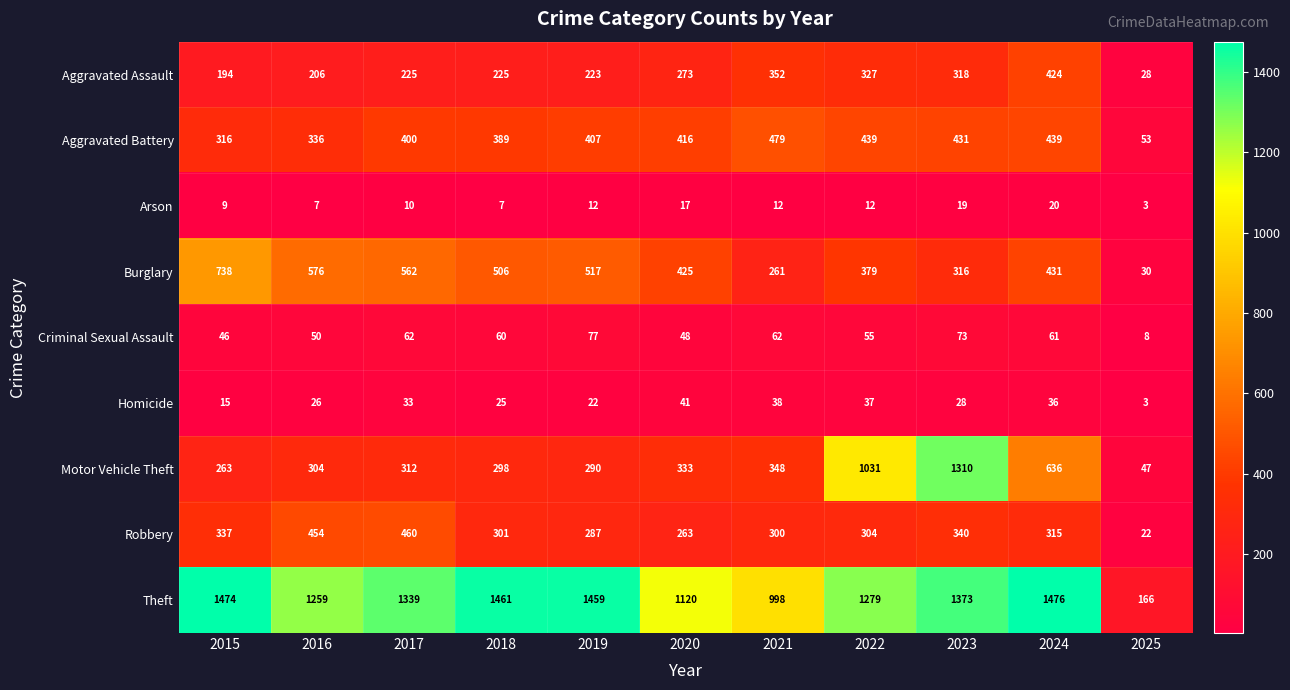

How many categories are shown in the chart?

11